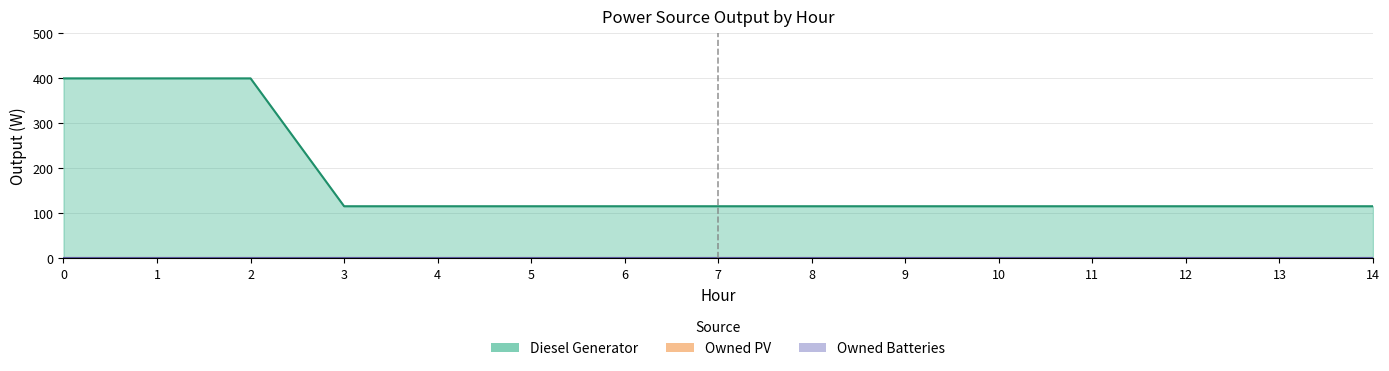

True or false: Owned PV and Owned Batteries intersect in this chart.

False